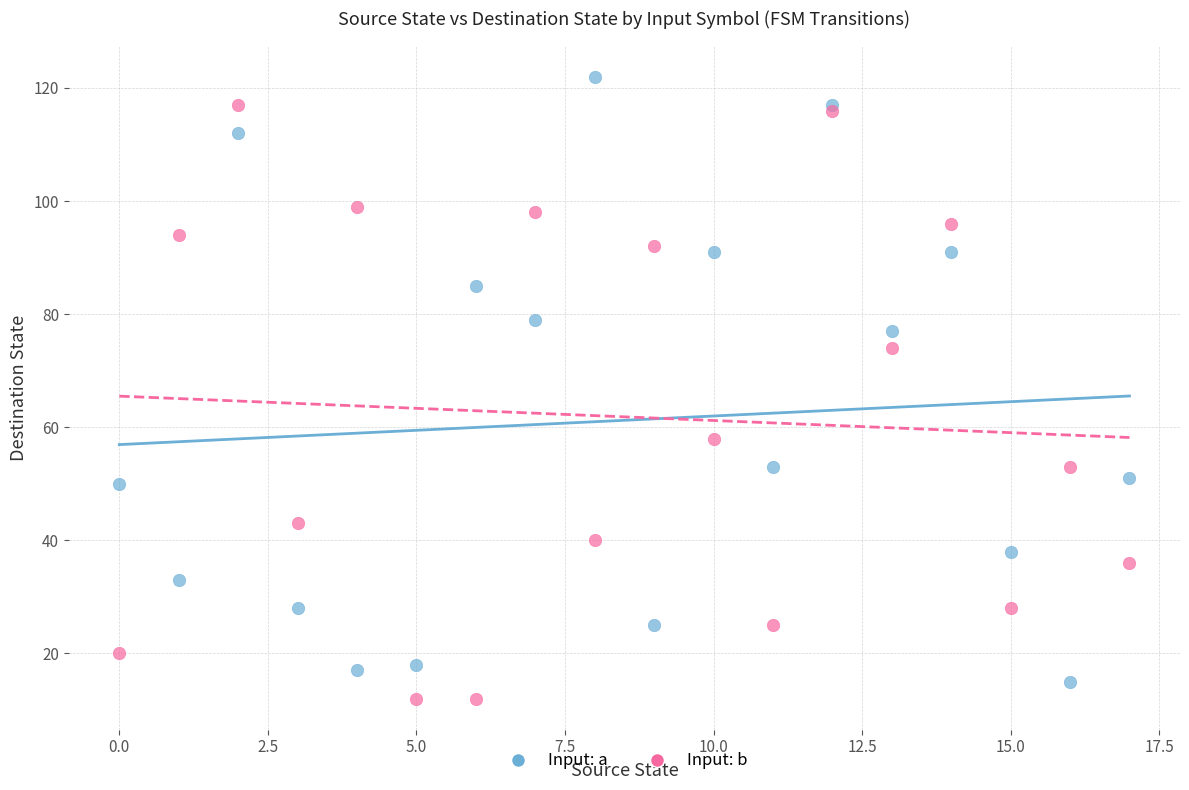

Across all series, what Y value is closest to 67?

74